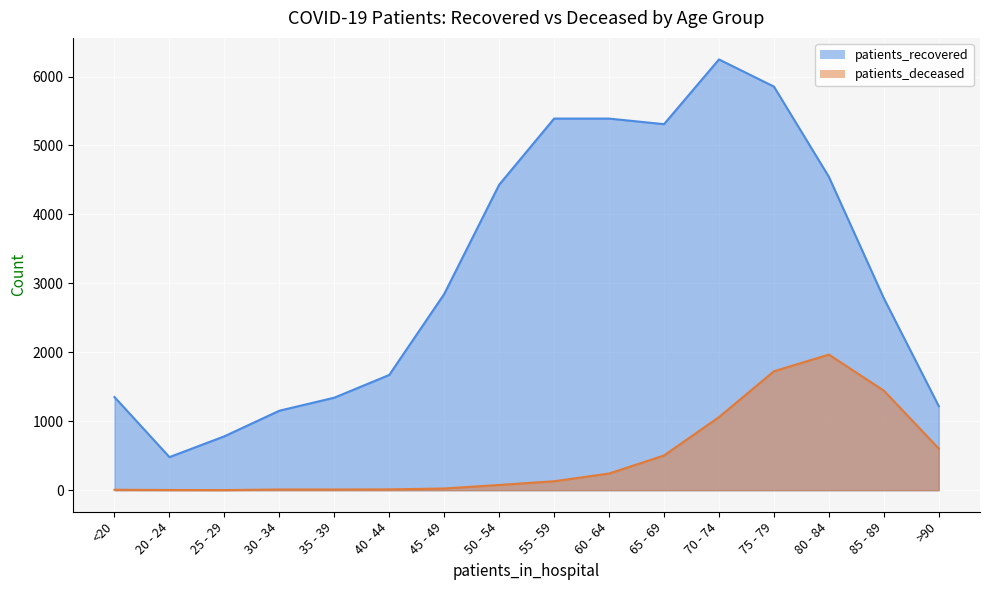

At which category does patients_deceased reach its first local peak?

80 - 84